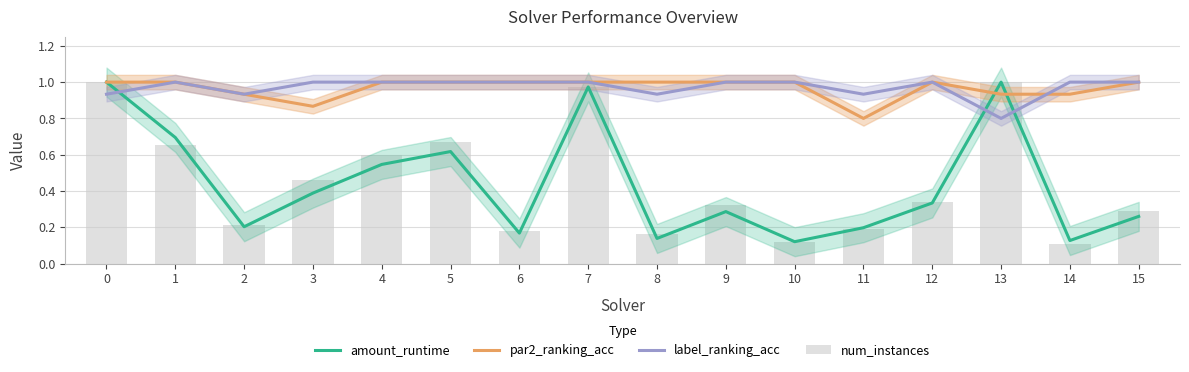

Which series has the largest range (max minus min)?

num_instances